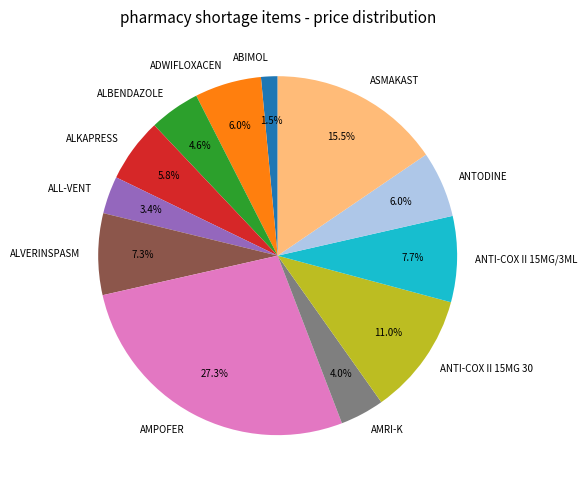

Is there a majority slice in this chart?

No